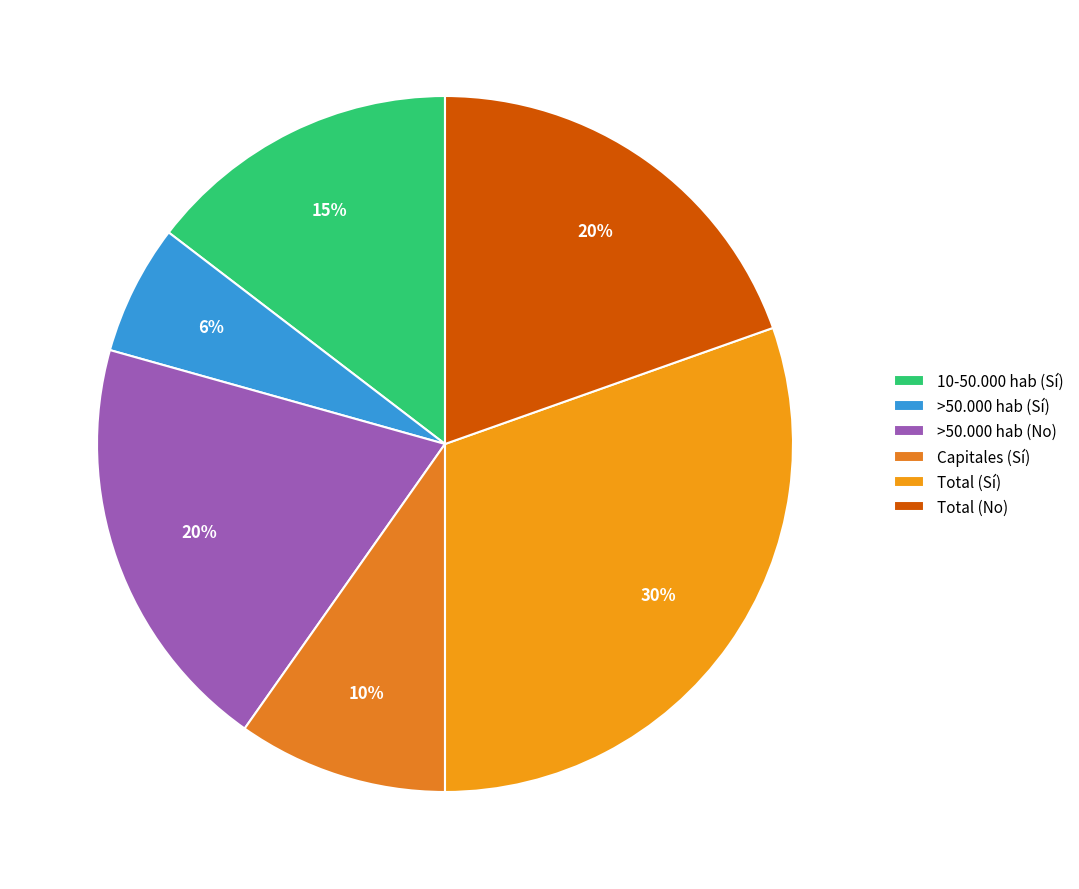

Which category has the biggest portion of the pie?

Total (Sí)